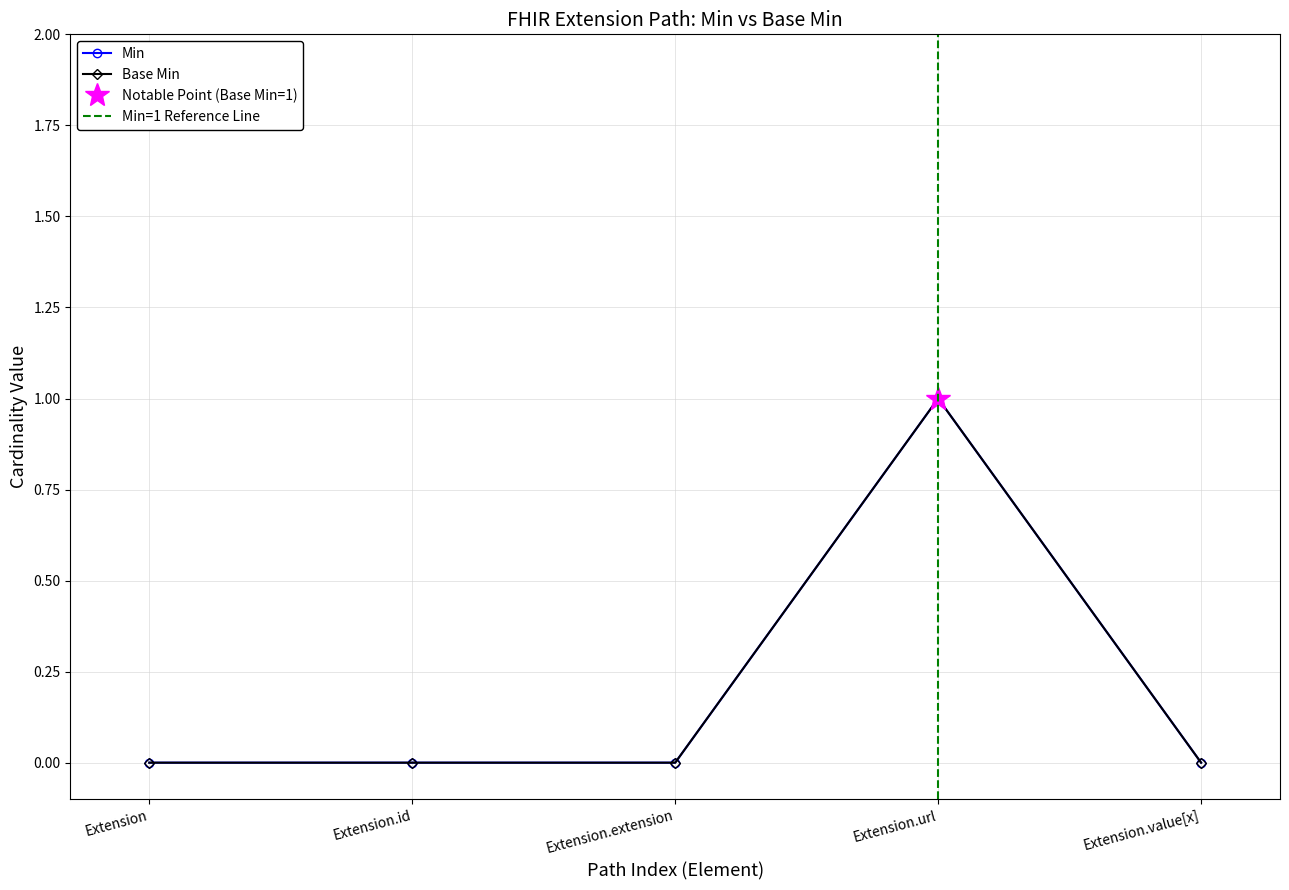

Reading left to right, transcribe all the data shown in this chart.

Min: 0	0	0	1	0
Base Min: 0	0	0	1	0